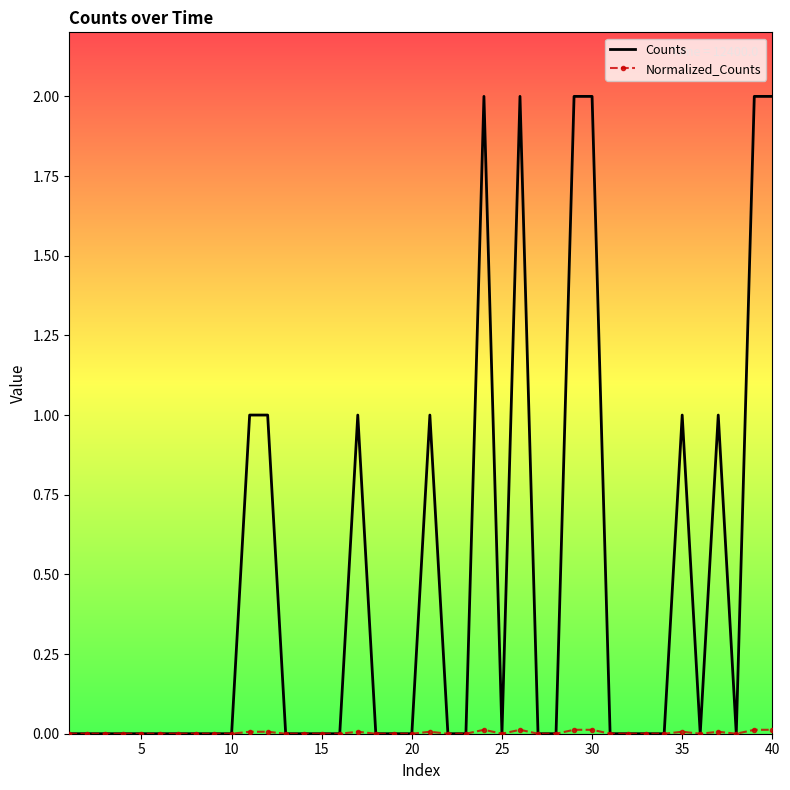

Which series has the largest range (max minus min)?

Counts